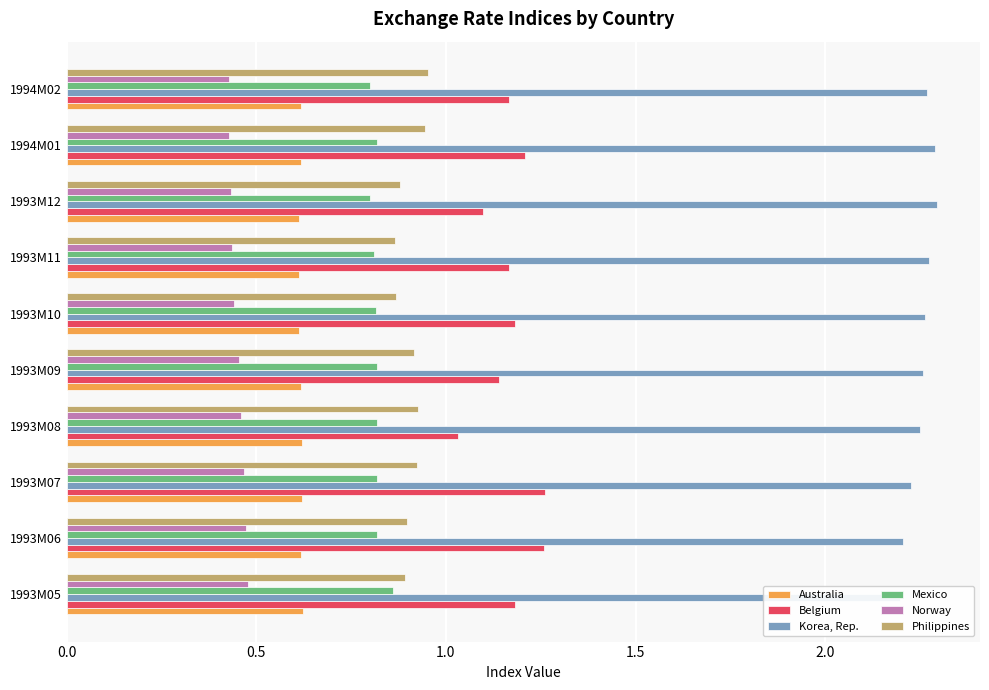

Between 1993M11 and 1993M07, which is larger?

1993M07